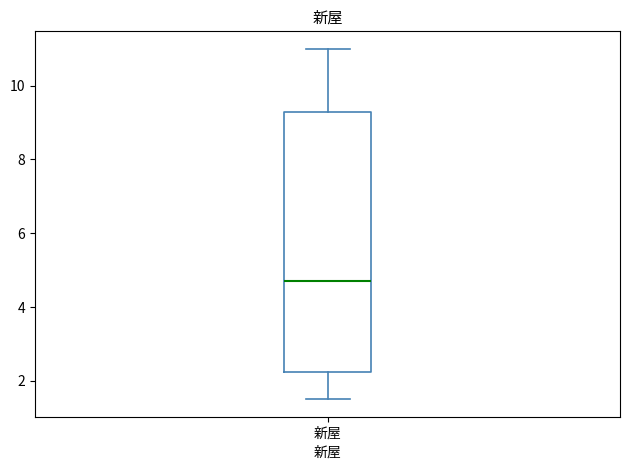

Where does the upper whisker of the box for 新屋 end on the y-axis? The values are not printed on the chart, so give them approximately, as read against the axis.

11.0